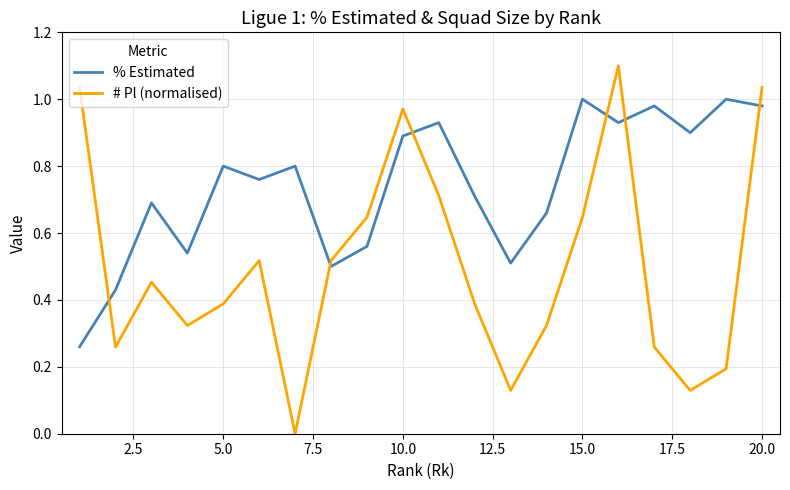

Which series ends up on top after the final intersection of % Estimated and # Pl (normalised)?

# Pl (normalised)